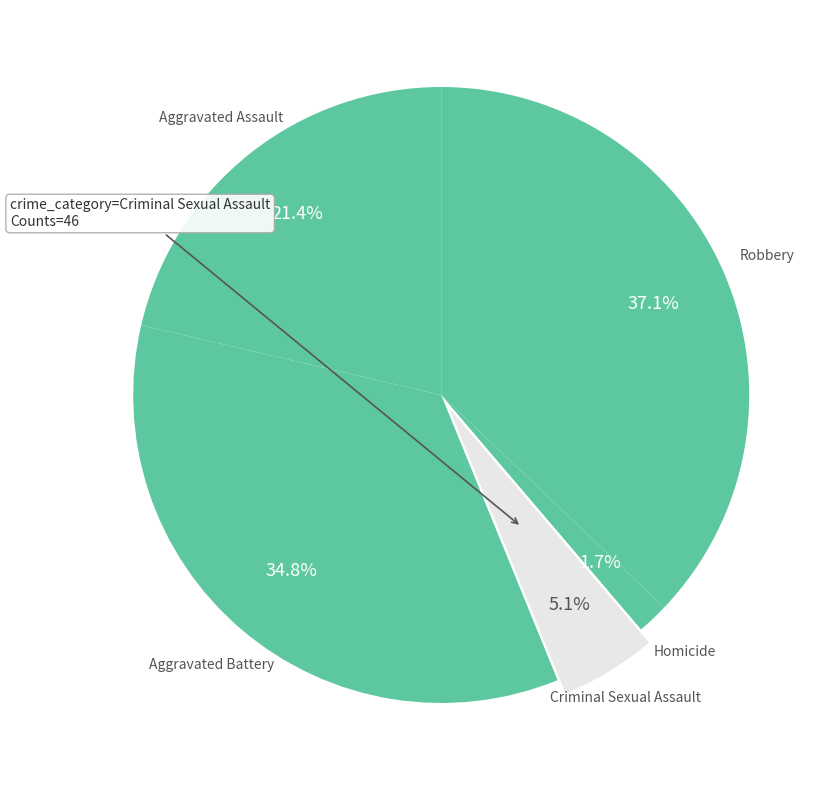

How much of the chart is everything except Robbery?

62.9%